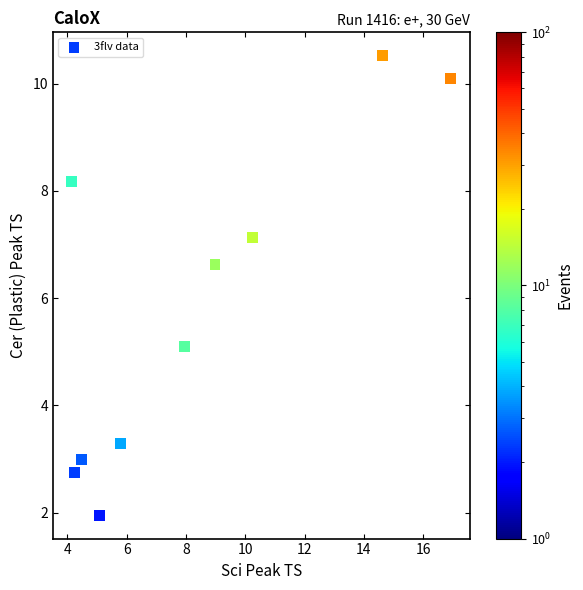

What is the range of Y values (max minus min)?

8.6